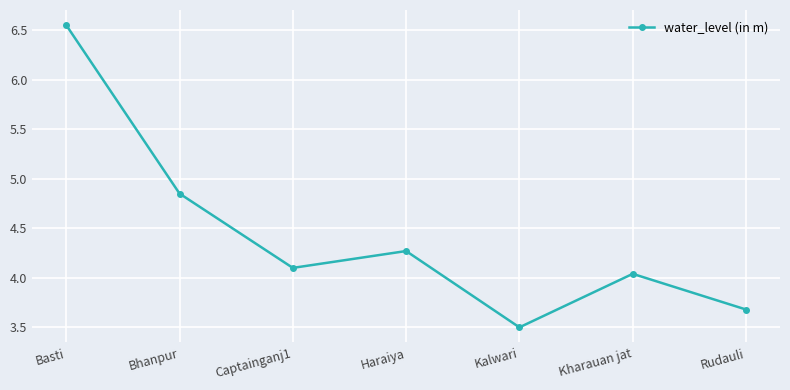

Does the chart have visible grid lines?

Yes